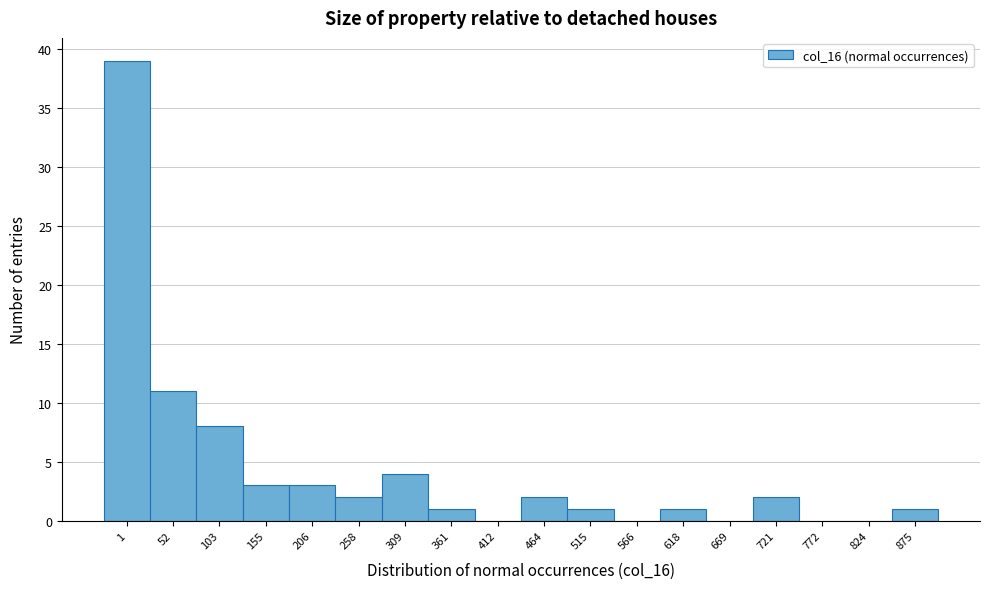

Reading right to left, list all the values displayed in this chart.

875=1	824=0	772=0	721=2	669=0	618=1	566=0	515=1	464=2	412=0	361=1	309=4	258=2	206=3	155=3	103=8	52=11	1=39